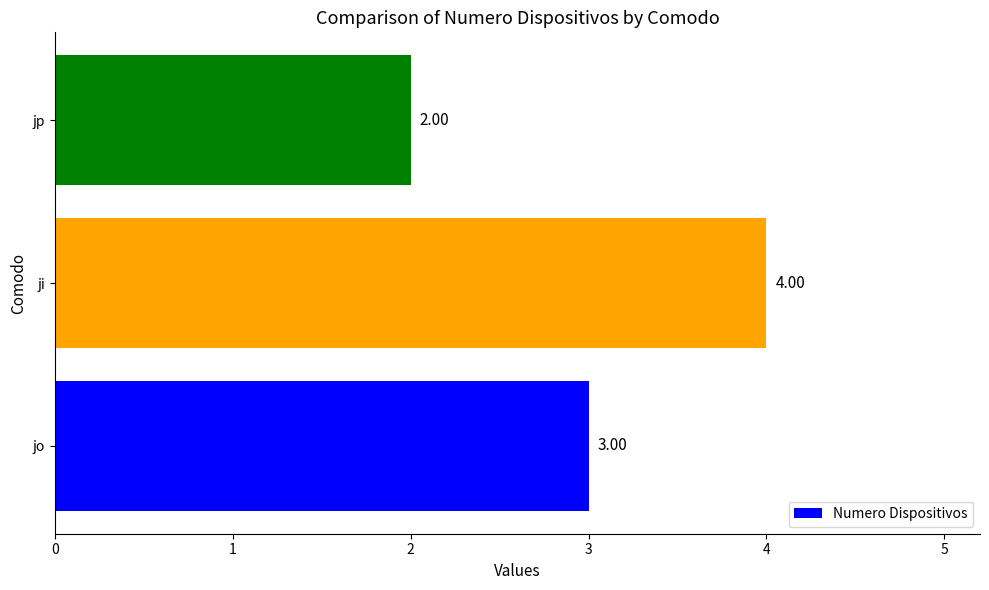

What is the sum of all values?

9